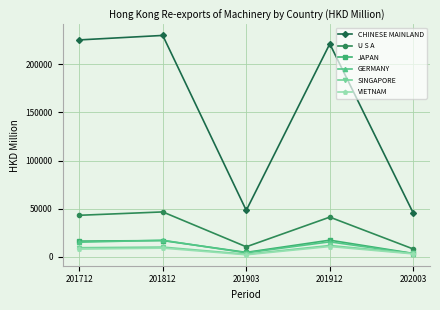

Where does the CHINESE MAINLAND series first go above 221370?

201712